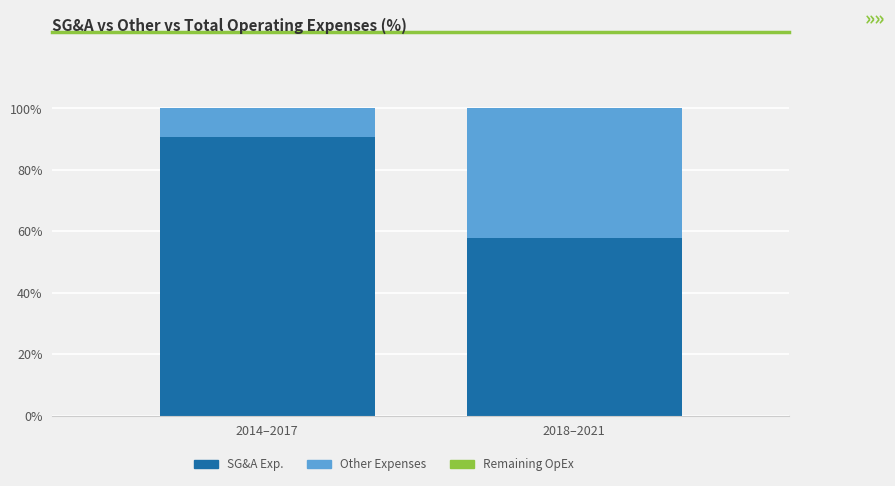

What is the total value across all series at 2018–2021?

100.0